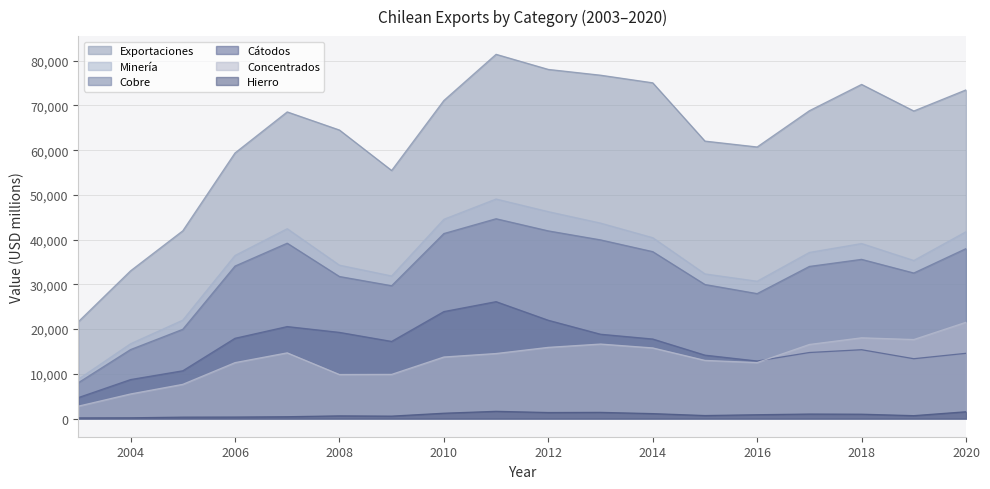

What is the average value of the Cobre series?

32299